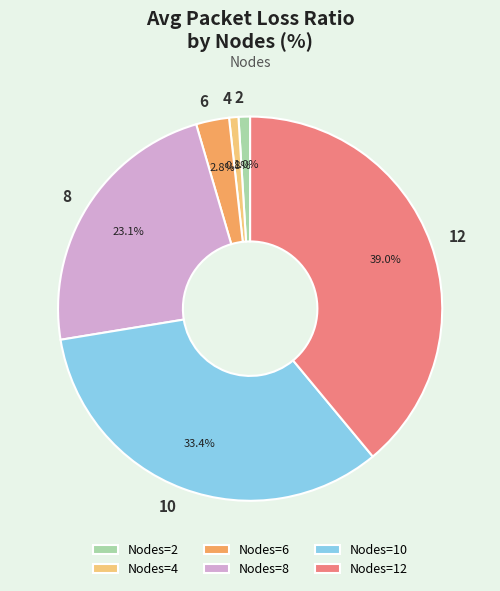

How many segments does this pie chart have?

6